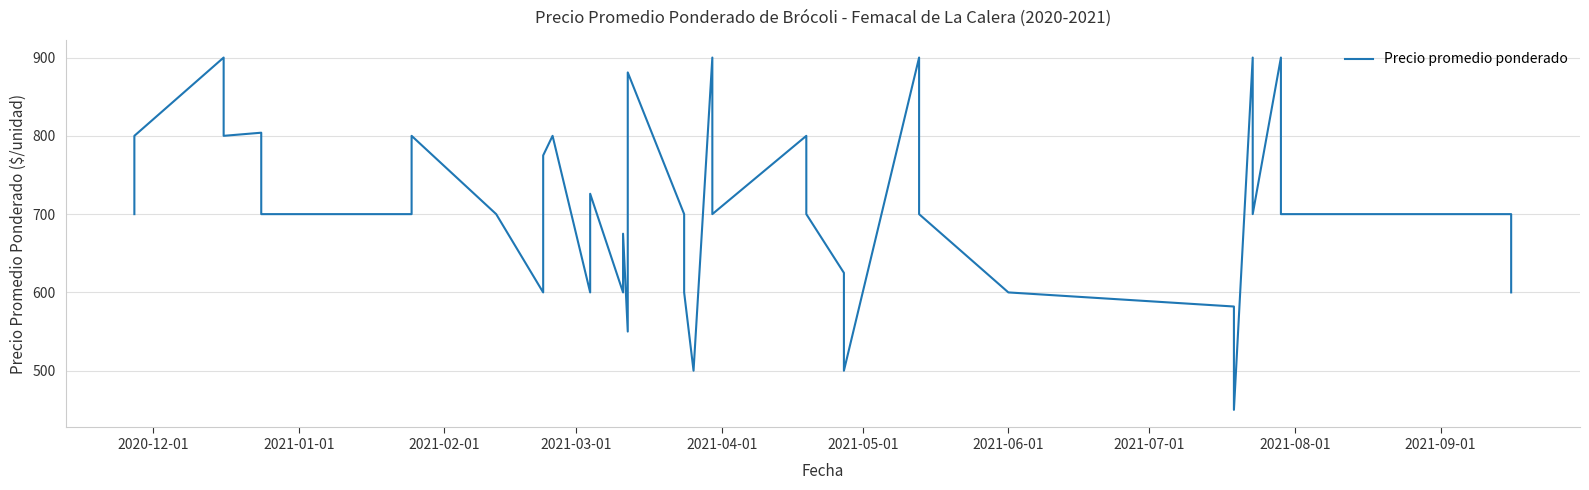

Reading right to left, extract all data points from this chart.

600	700	700	900	700	900	450	582	600	600	700	900	500	625	700	800	700	900	500	600	700	881	550	675	600	726	600	800	775	600	700	700	800	700	700	804	800	900	800	700